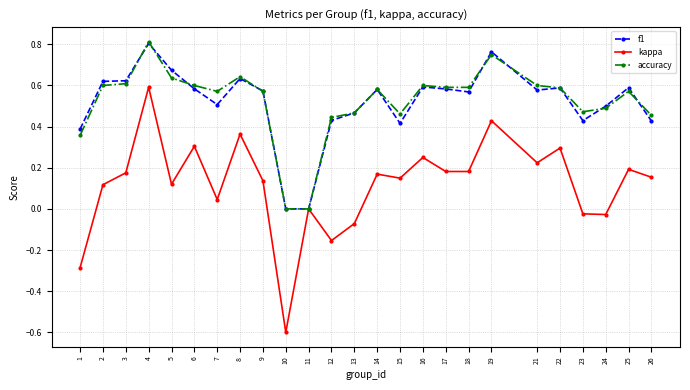

Is the value of kappa at 9 greater than the value of accuracy at 10?

Yes